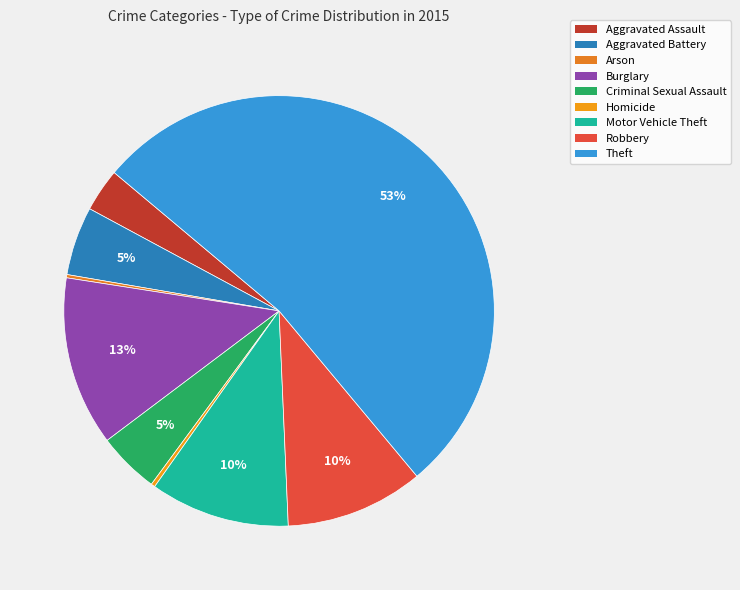

What percentage is the Robbery slice, to the nearest percent?

10%